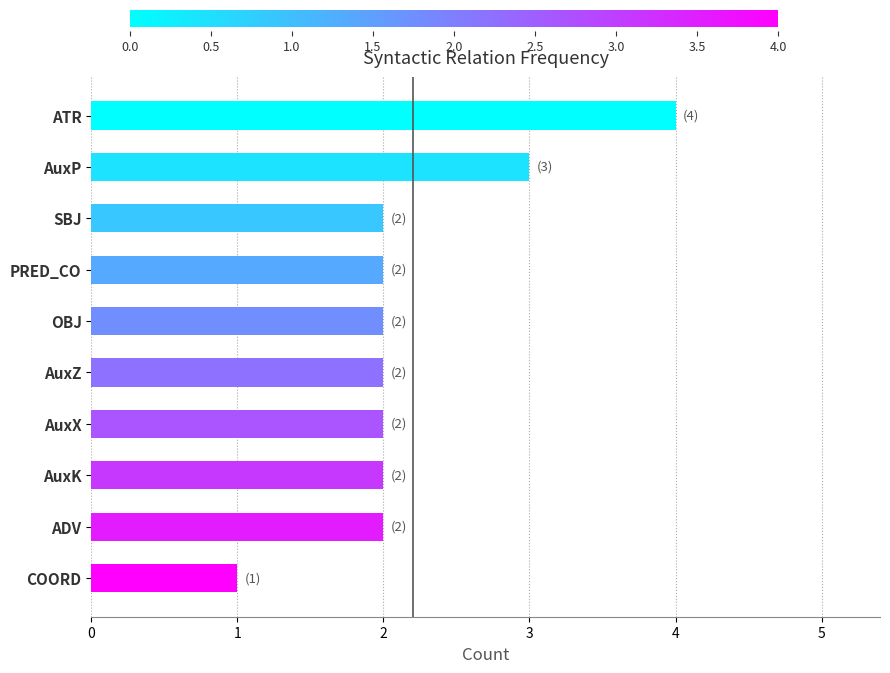

How many data points does each series have?

10